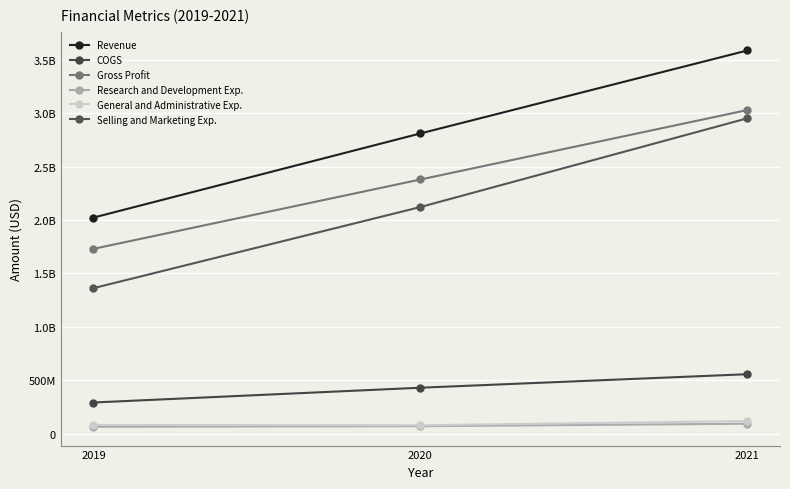

What is the average value of the Selling and Marketing Exp. series?

2144721000